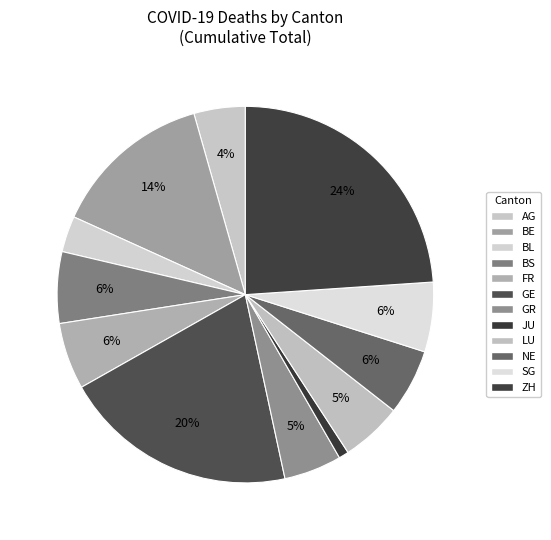

Count the number of slices in the pie.

12